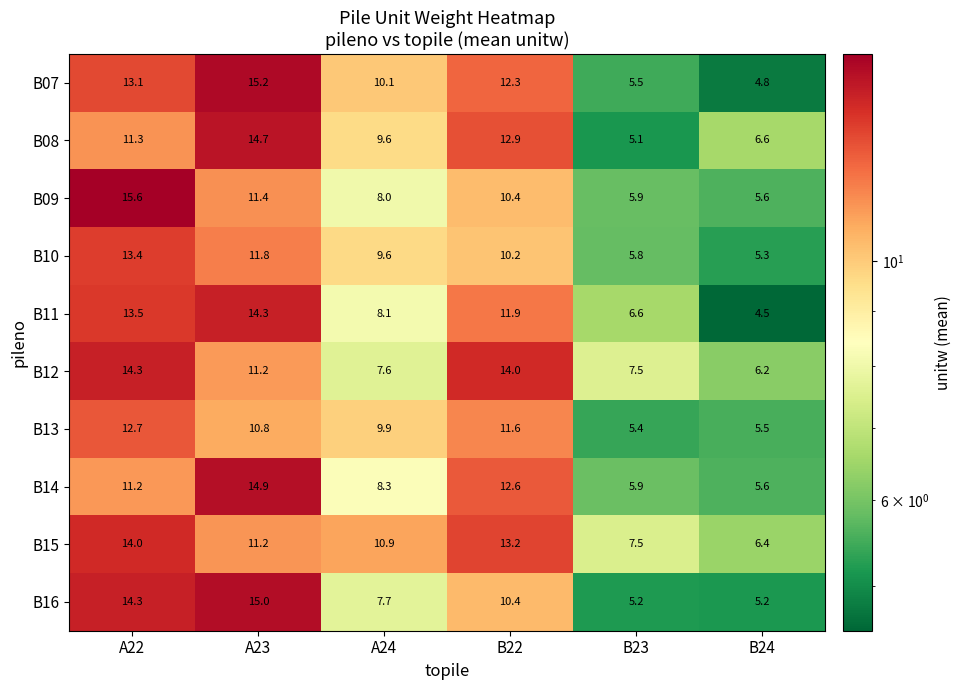

True or false: B14 has a value of 12.6 at B22.

True